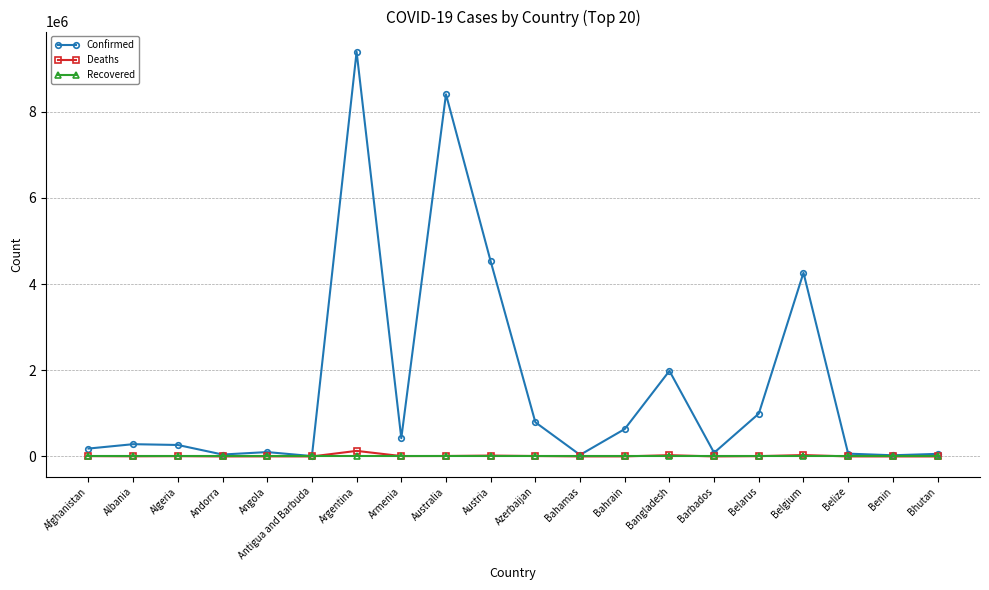

True or false: Confirmed has more than 0 points higher than both neighbors.

True